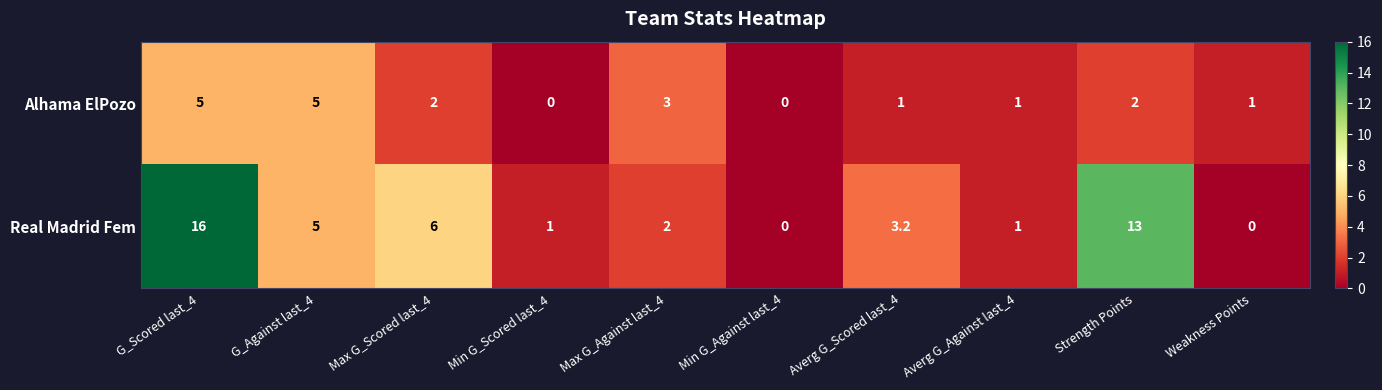

At which label does Alhama ElPozo first exceed 2?

G_Scored last_4